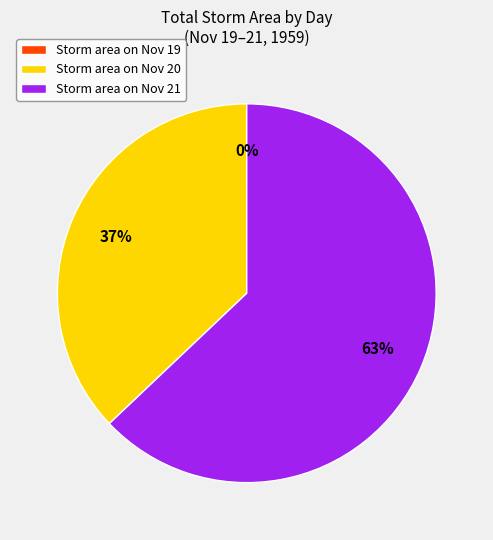

To the nearest percent, what is the average slice percentage?

33%